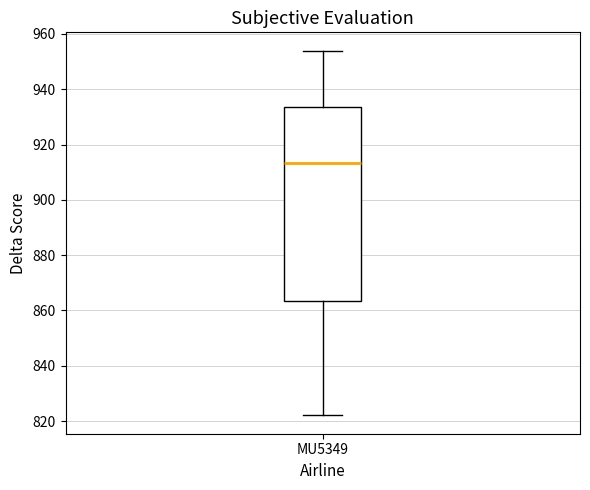

Transcribe this box plot: give where the median line is, the range the box spans, and where the two whiskers end, as read against the y-axis. The values are not printed on the chart, so give them approximately, as read against the axis.

median 914, box 864 to 934, whiskers 822 to 954